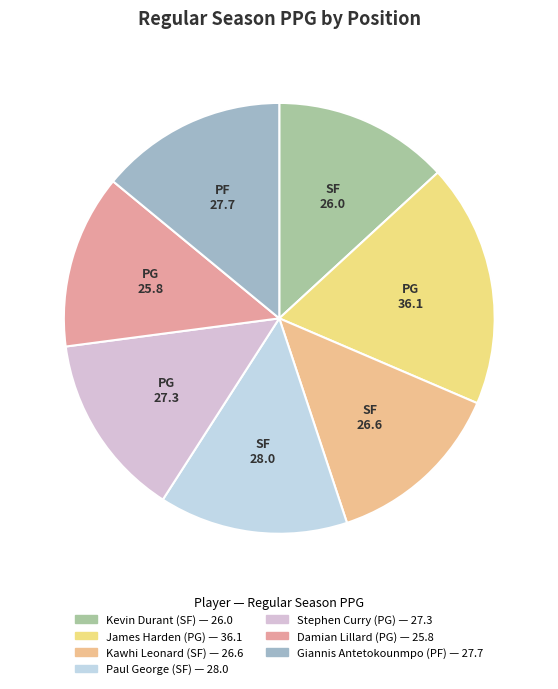

Count the number of slices in the pie.

7